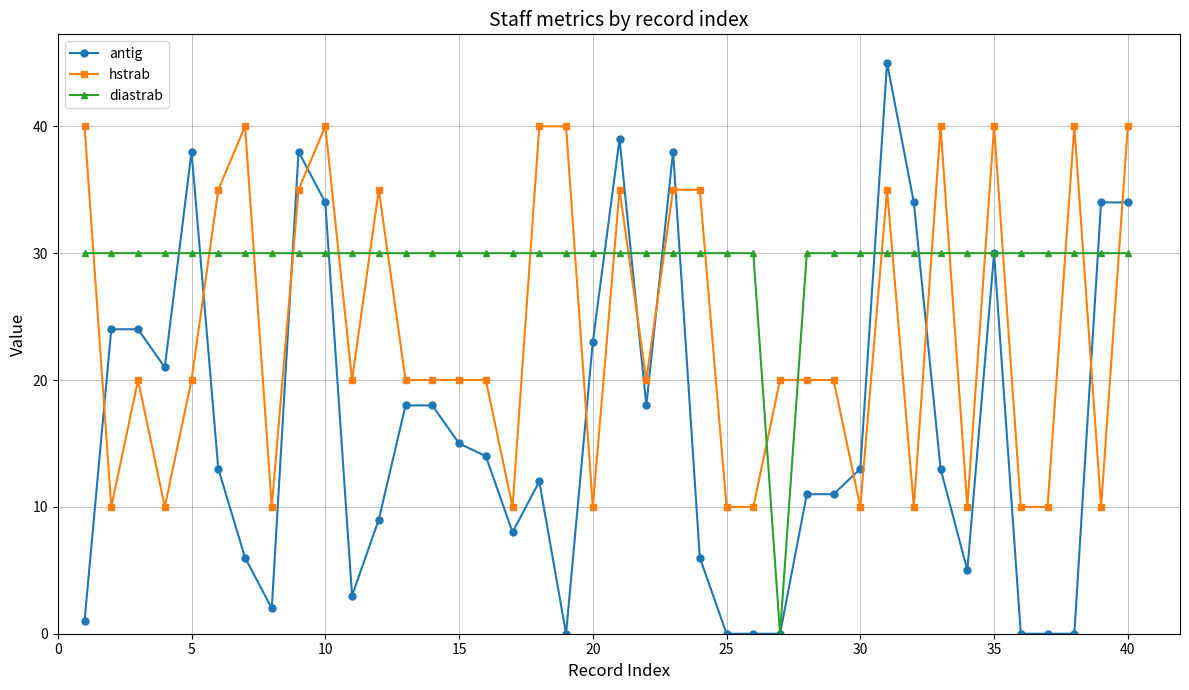

True or false: antig has more than 2 points higher than both neighbors.

True